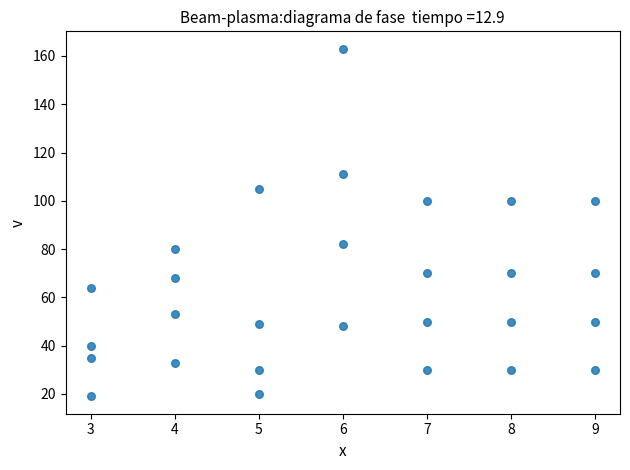

What is the range of X values (max minus min)?

6